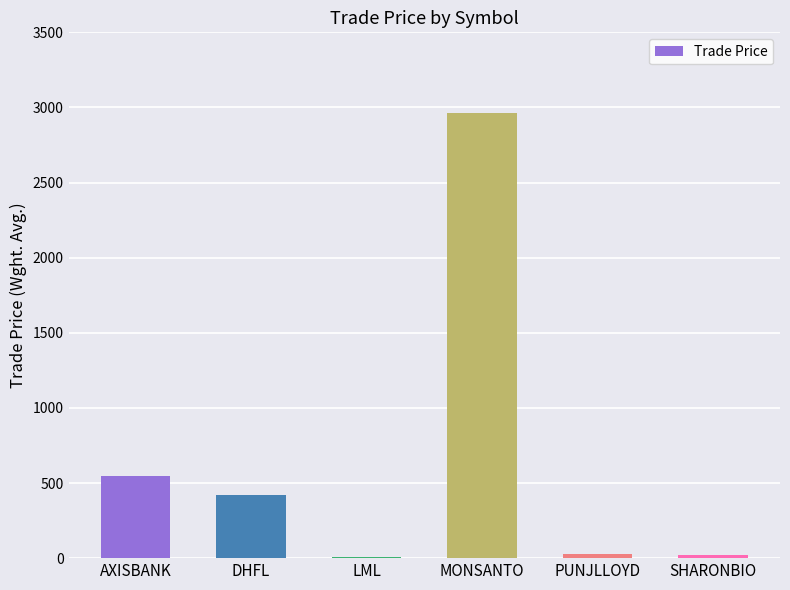

Is it true that the value at MONSANTO is 2962.0?

True